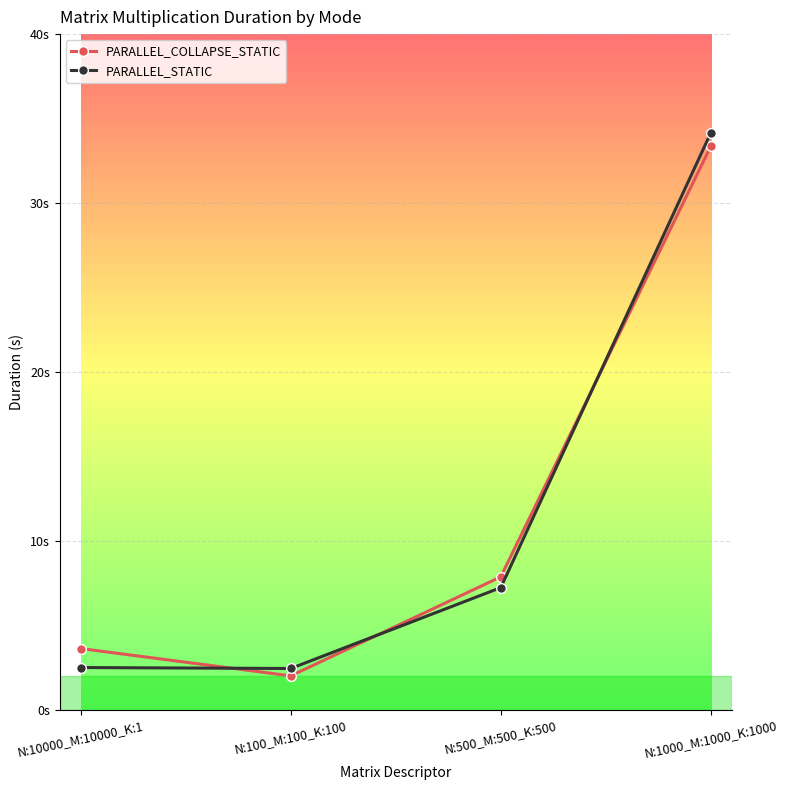

What are all the series names shown in the legend?

PARALLEL_COLLAPSE_STATIC, PARALLEL_STATIC